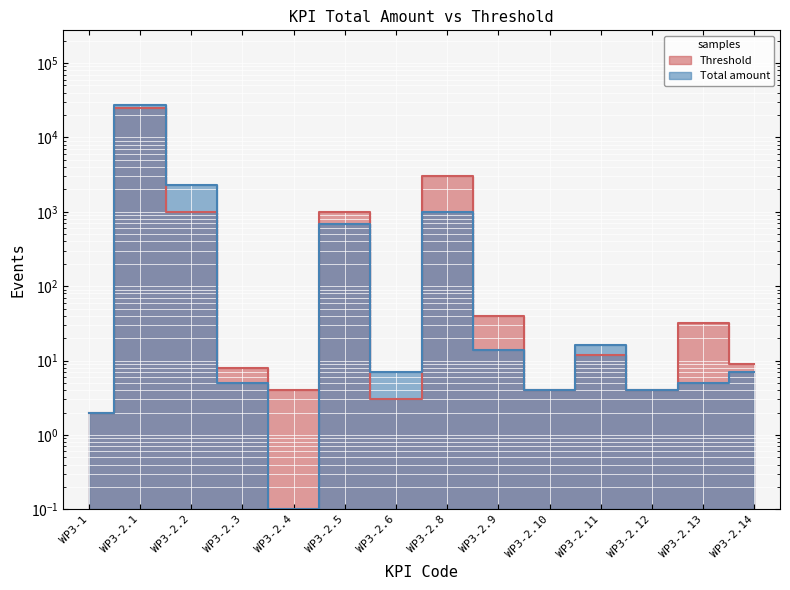

After their last crossing, which series has the higher values: Threshold or Total amount?

Threshold